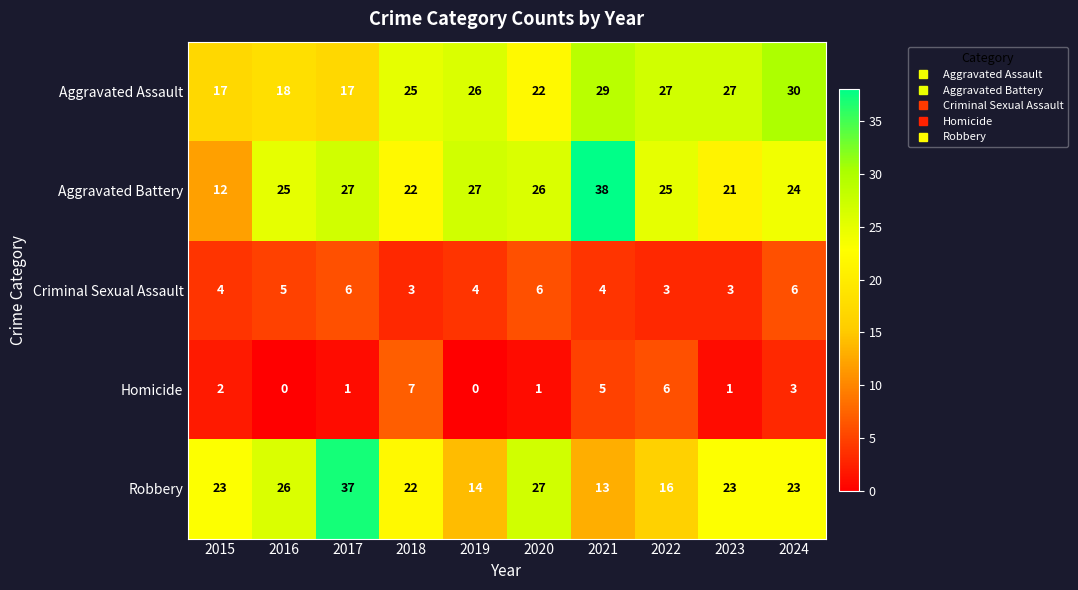

At 2022, list the series in order from smallest to largest.

Criminal Sexual Assault, Homicide, Robbery, Aggravated Battery, Aggravated Assault